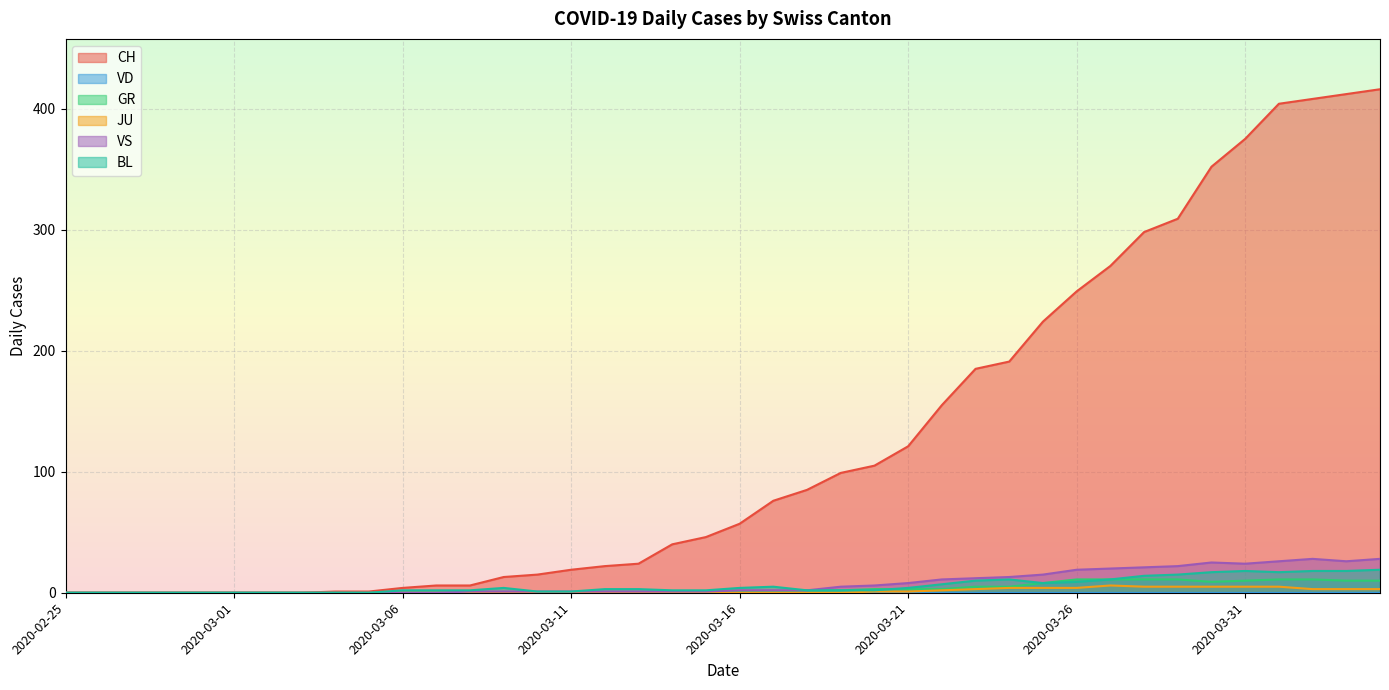

At which label does CH first exceed 57?

2020-03-17